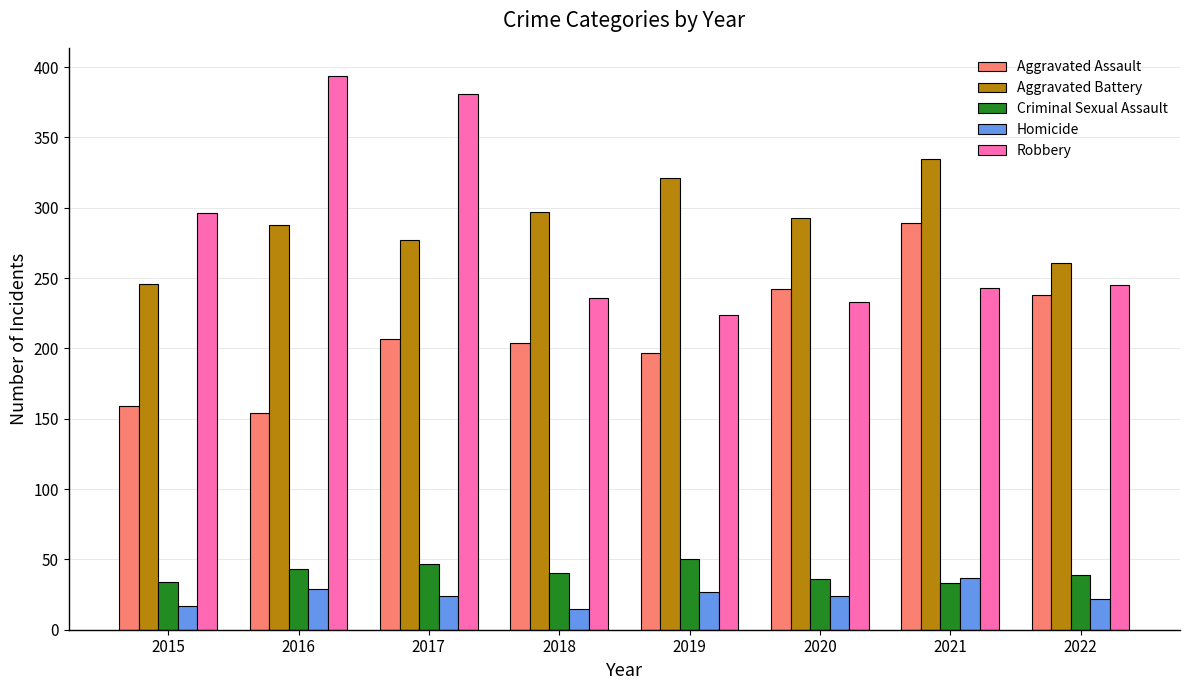

What is the value of the Aggravated Assault bar at the 2nd from the left?

154